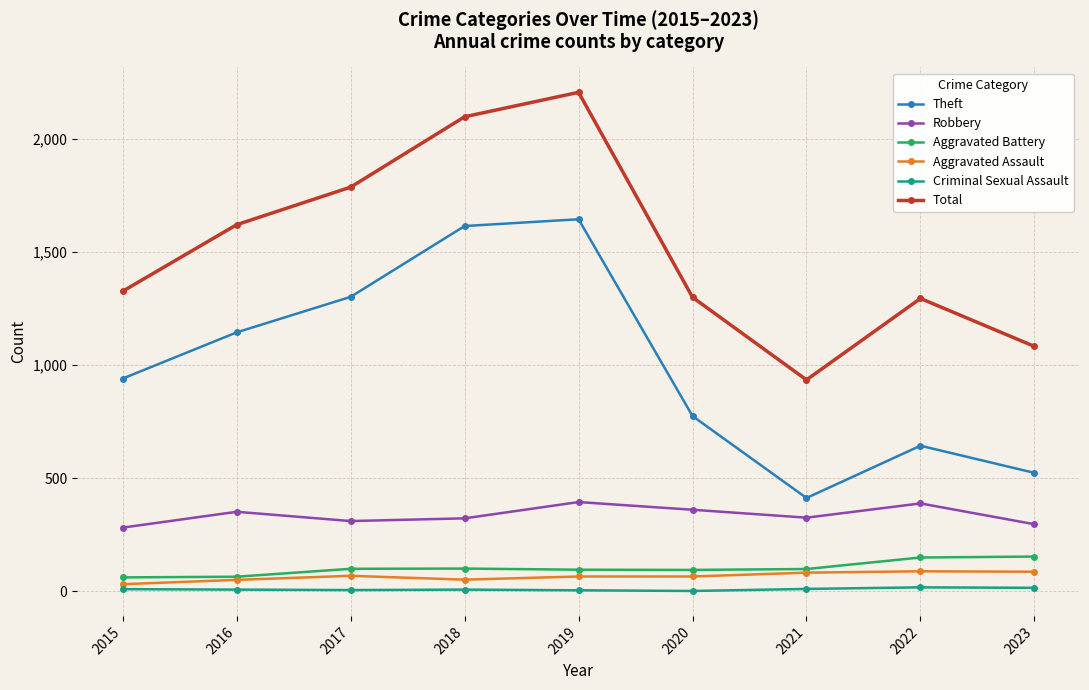

At which label is Aggravated Battery closest to 107?

2018